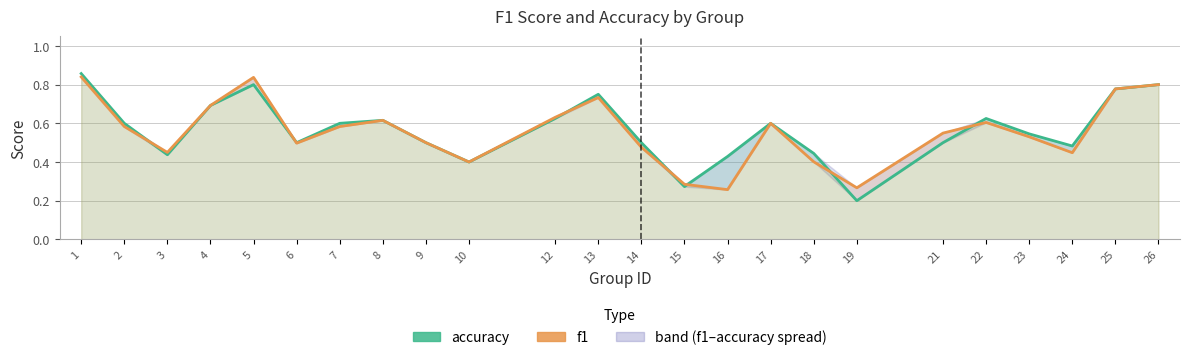

What value does the accuracy series have at 22?

0.6